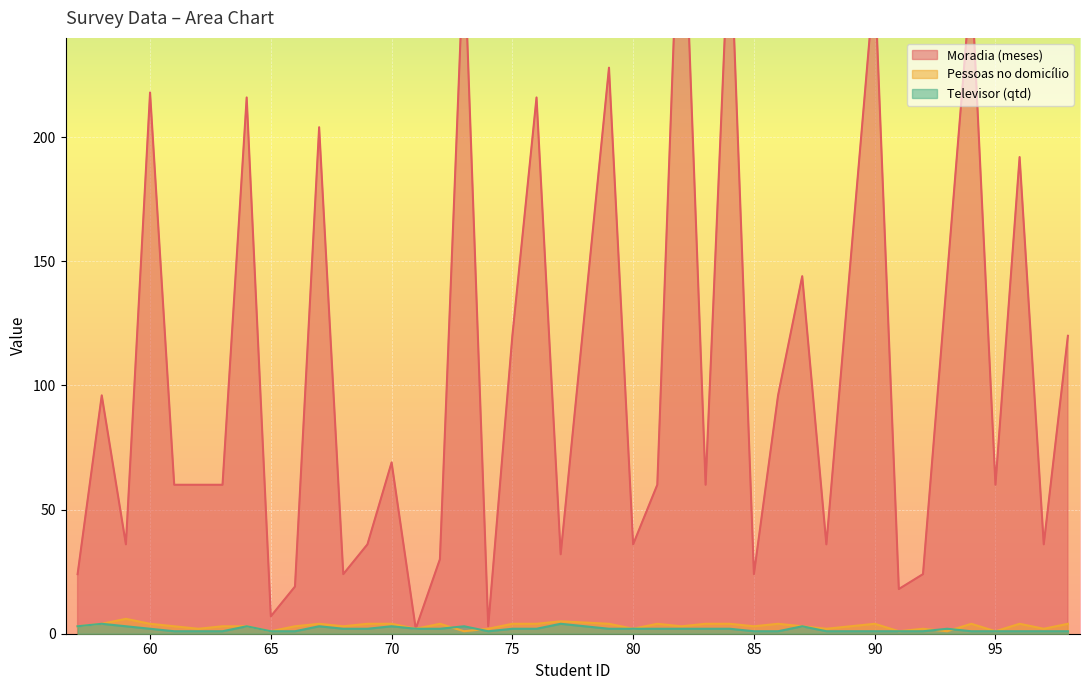

What is the difference between the maximum and minimum values in the Moradia (meses) series?

322